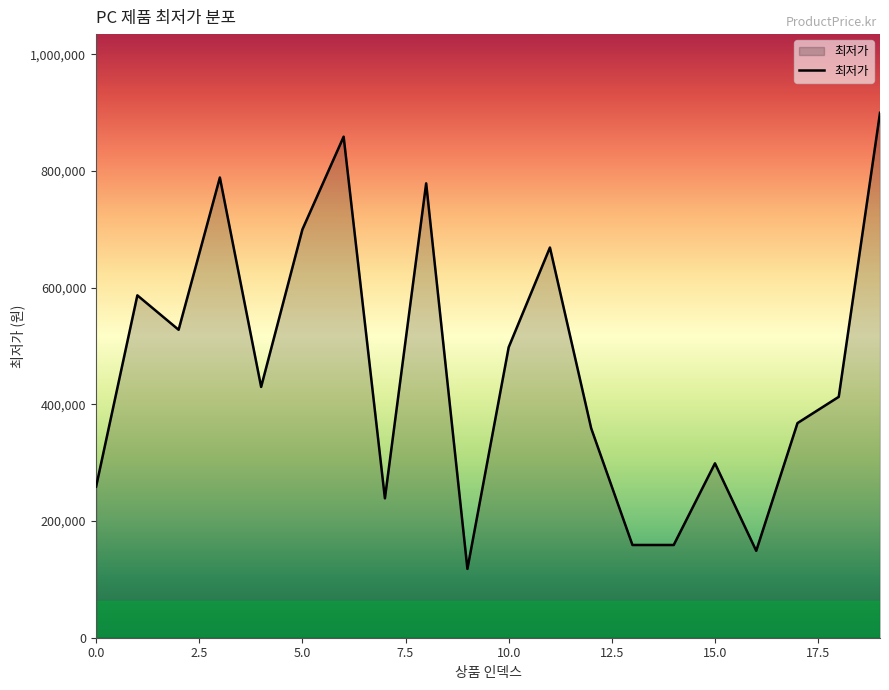

What is the minimum value shown in the chart?

118000